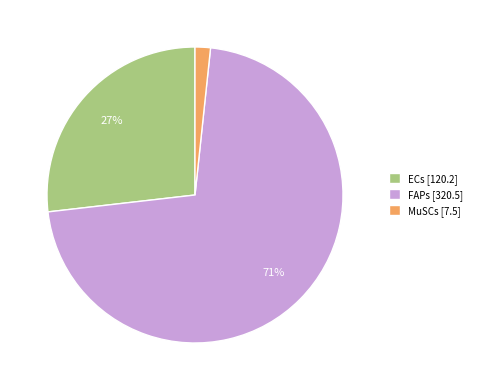

Is ECs the majority of the pie?

No